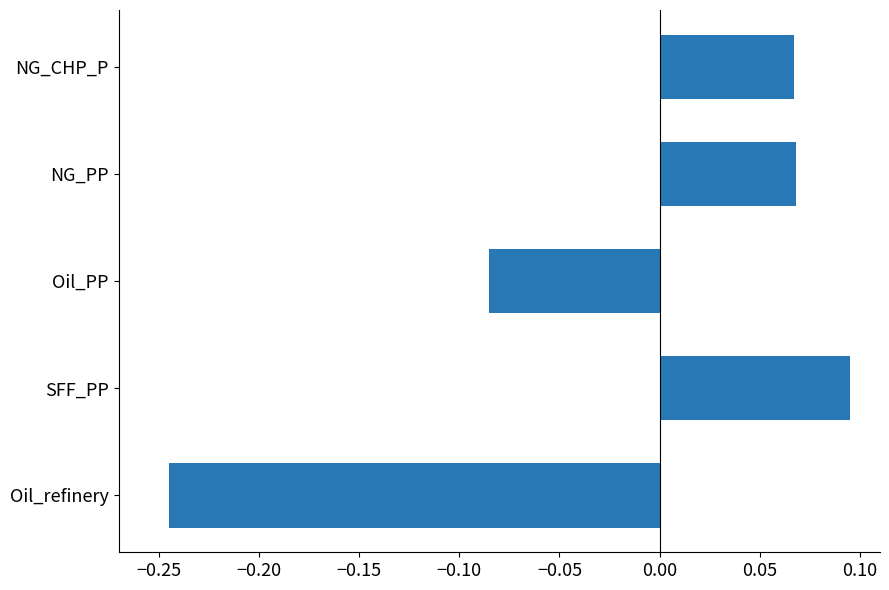

Which category has the lowest value across all series?

Oil_refinery